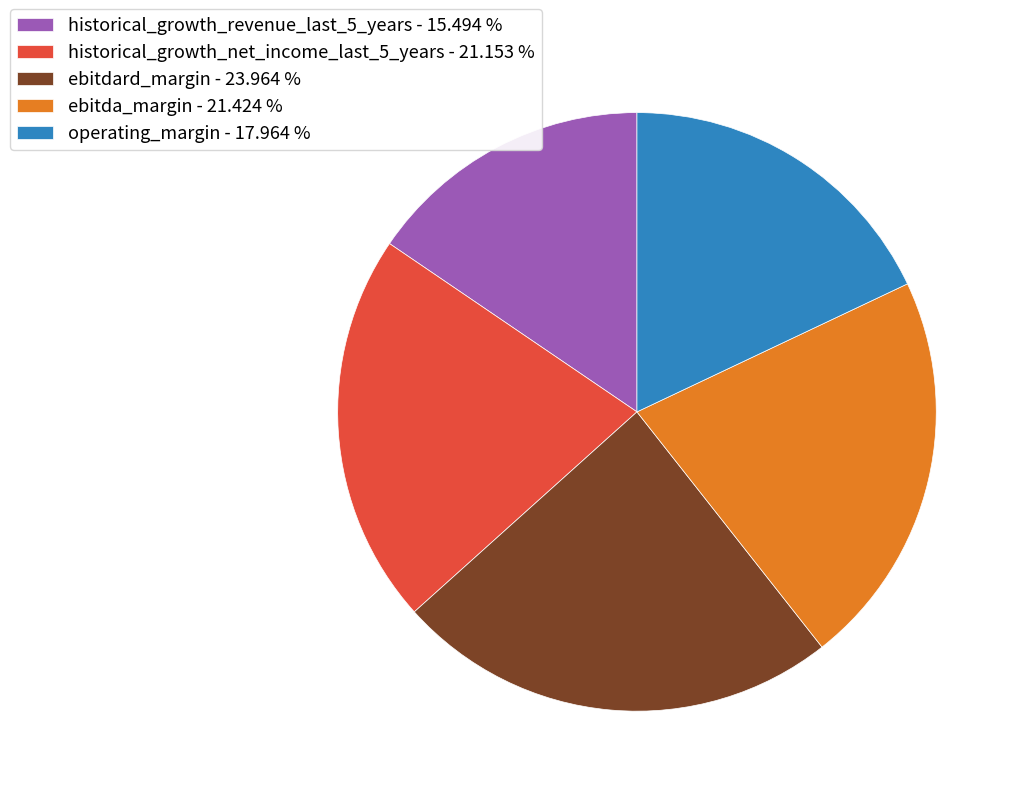

Between historical_growth_net_income_last_5_years - 21.153 % and ebitdard_margin - 23.964 %, which is larger?

ebitdard_margin - 23.964 %